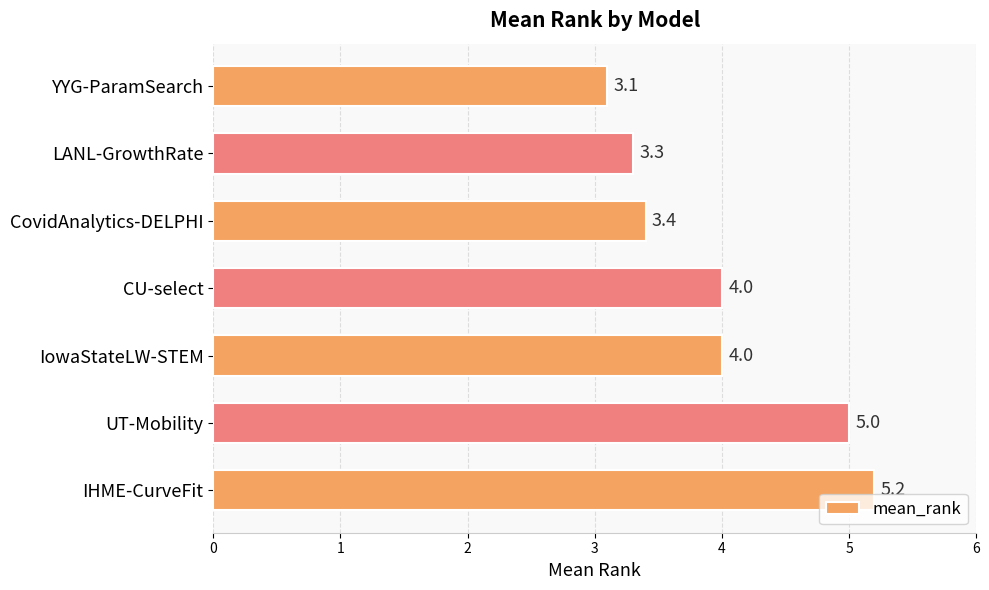

Reading top to bottom, list all the values displayed in this chart.

3.1	3.3	3.4	4.0	4.0	5.0	5.2